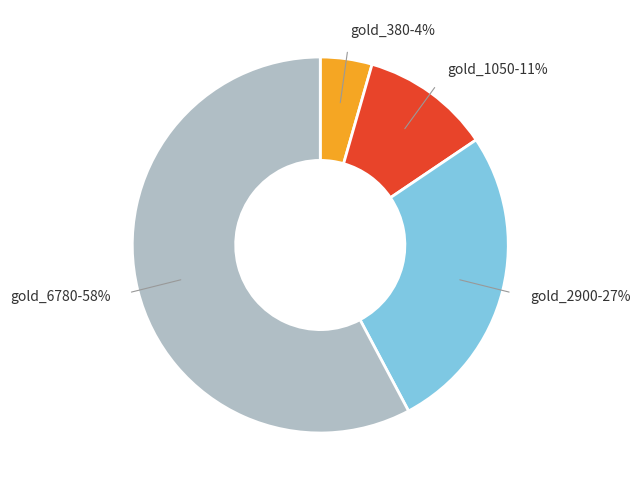

Rank the categories by value from highest to lowest.

gold_6780, gold_2900, gold_1050, gold_380